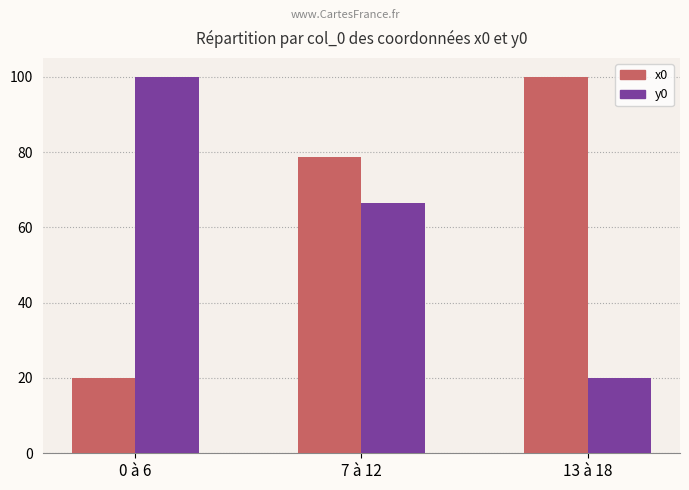

Is it true that x0 equals 100.0 at 13 à 18?

True